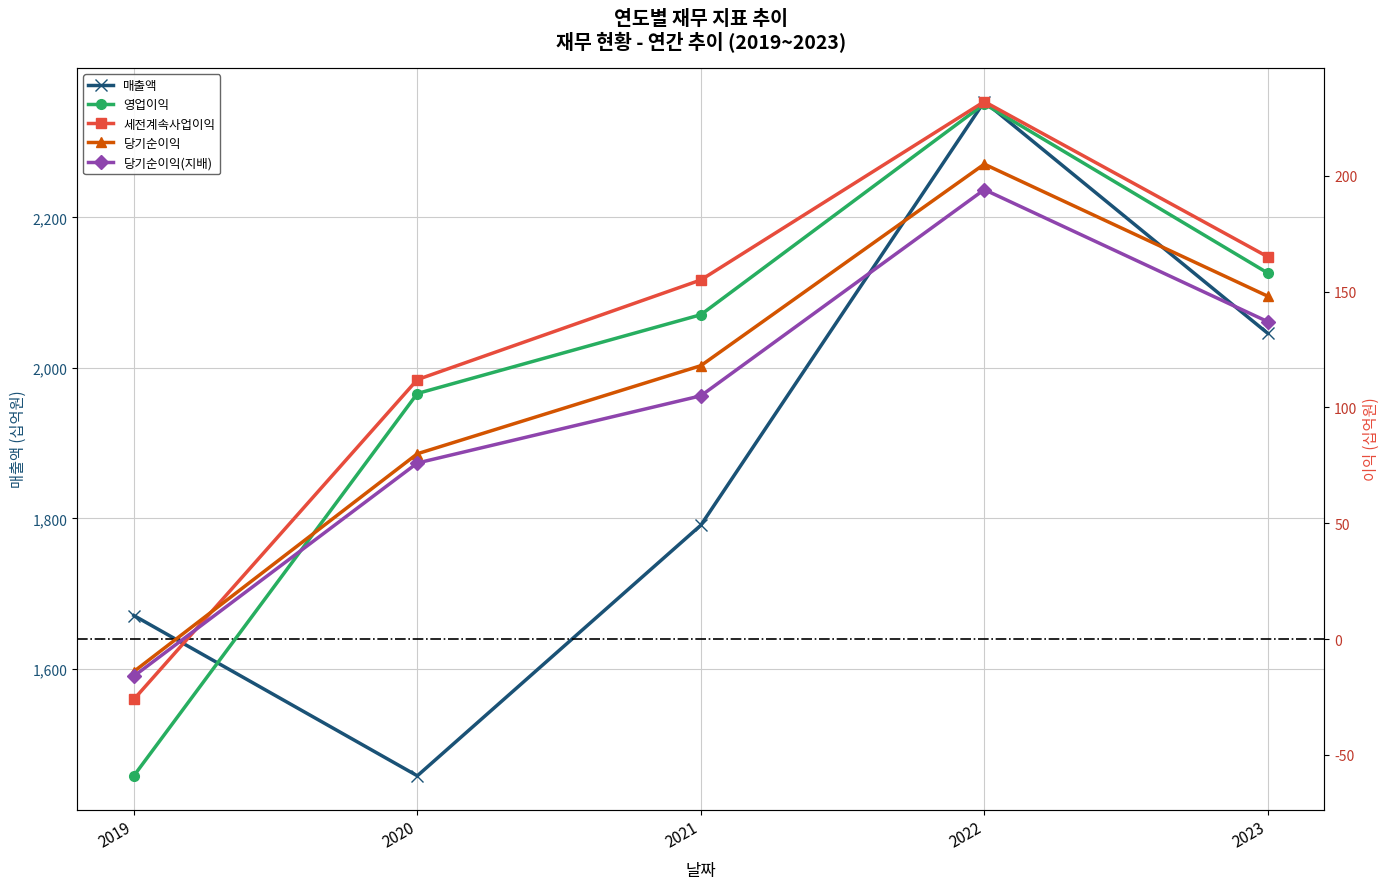

Which series changed the most between 2019 and 2020?

매출액